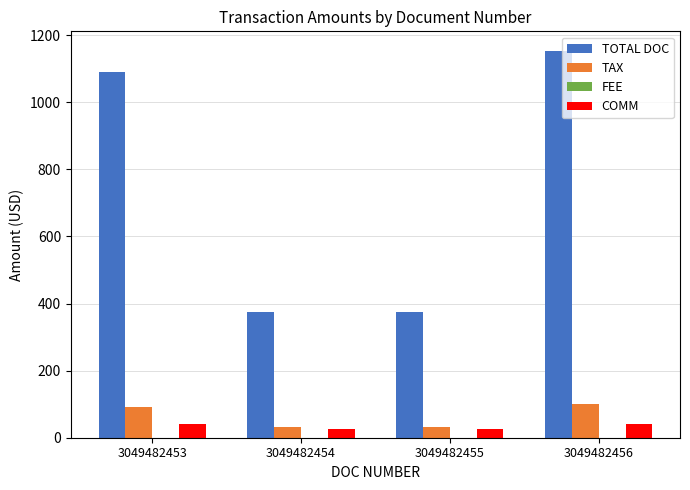

Which series changed the most between 3049482453 and 3049482456?

TOTAL DOC